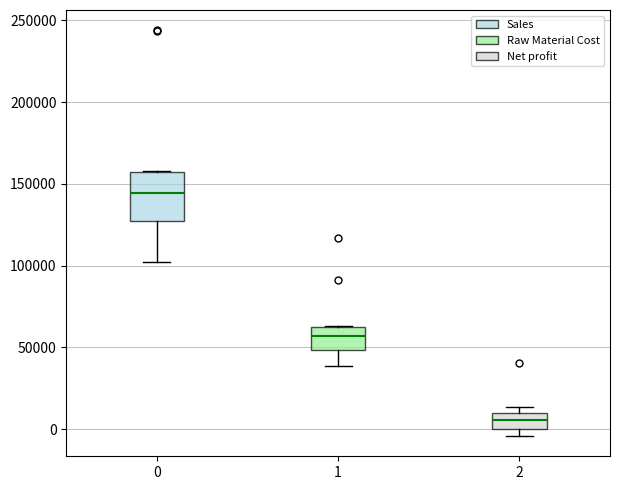

Where is the lower edge of the box at x = 2 on the y-axis? The values are not printed on the chart, so give them approximately, as read against the axis.

0